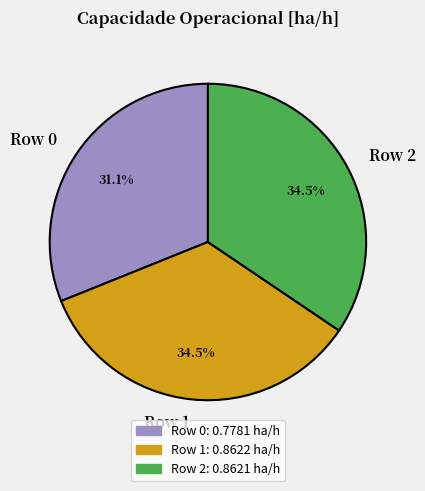

Is it true that Row 2 is 46% of the pie?

False